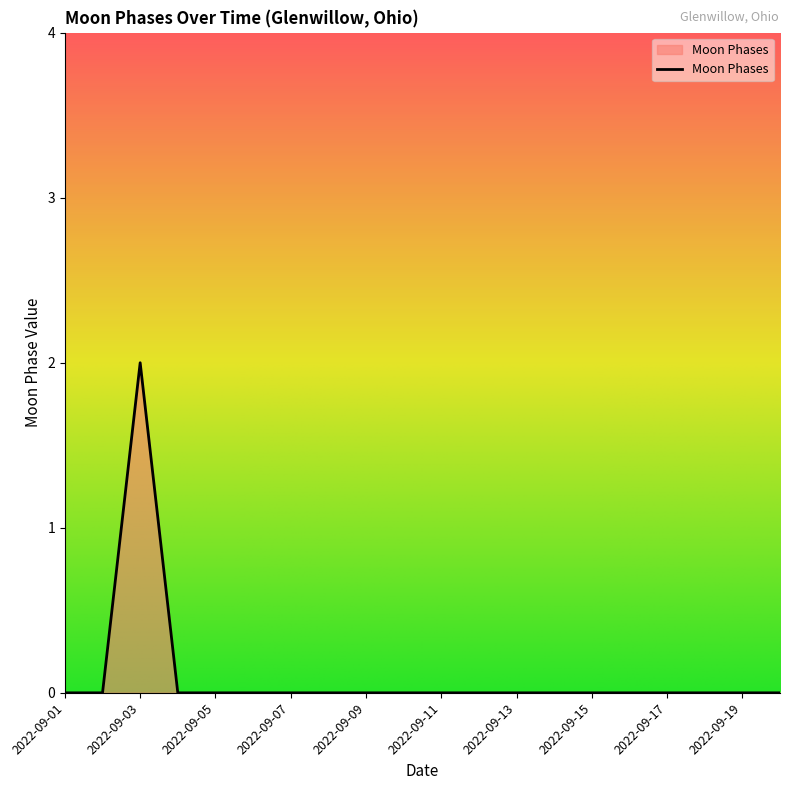

What is the difference between the maximum and minimum values?

2